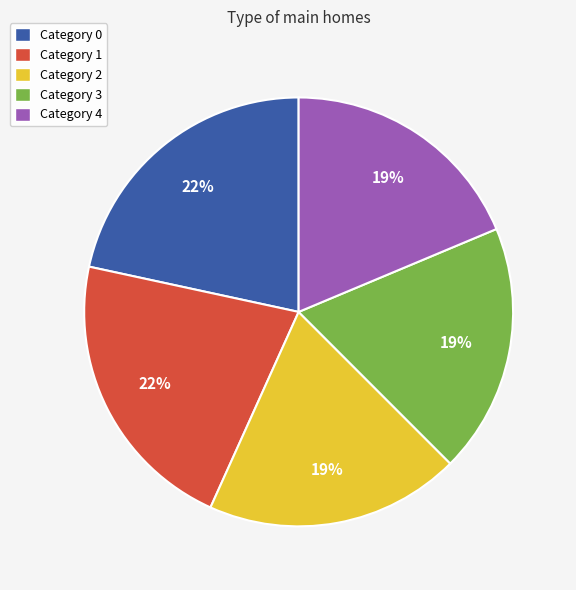

What percentage is the Category 0 slice, to the nearest percent?

22%